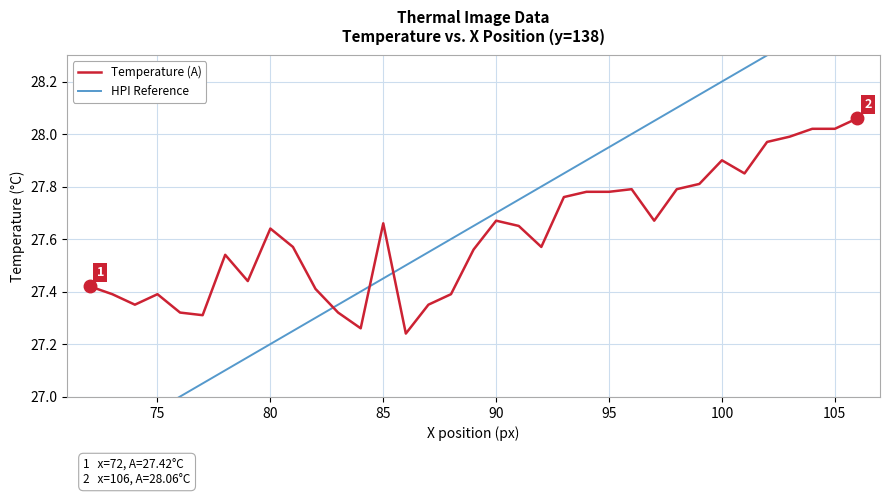

Rank the series by their maximum value, from lowest to highest.

Temperature (A), HPI Reference